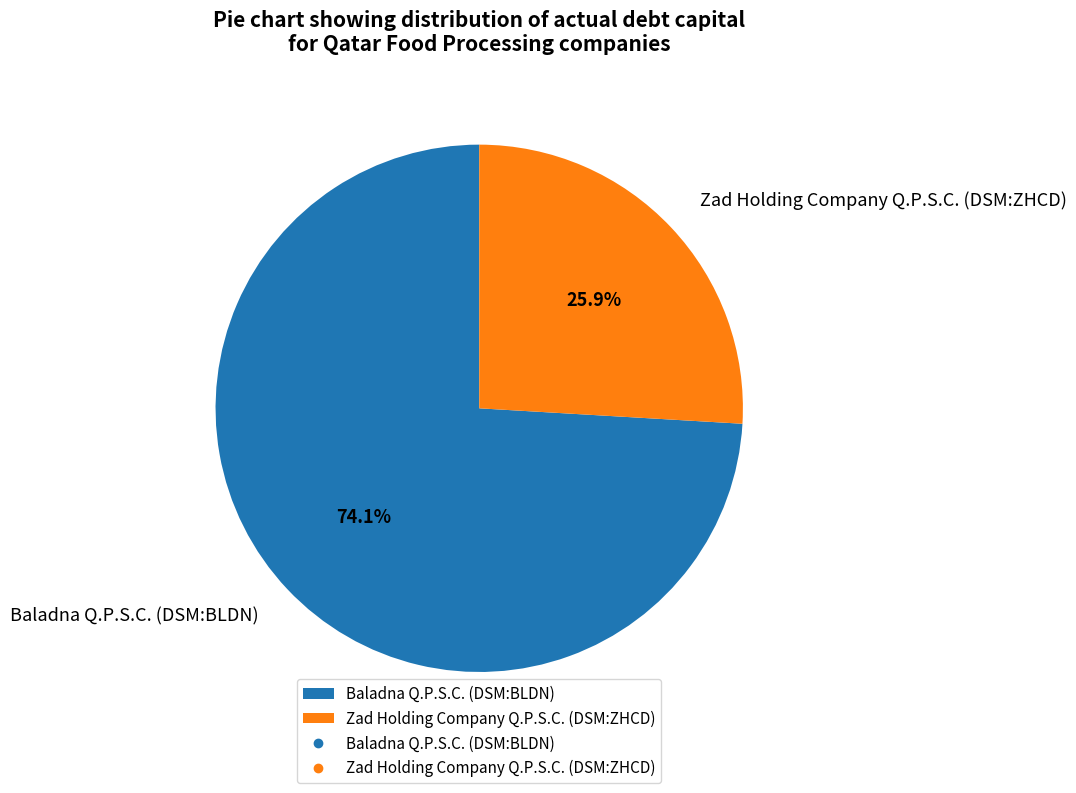

Between Baladna Q.P.S.C. (DSM:BLDN) and Zad Holding Company Q.P.S.C. (DSM:ZHCD), which is larger?

Baladna Q.P.S.C. (DSM:BLDN)